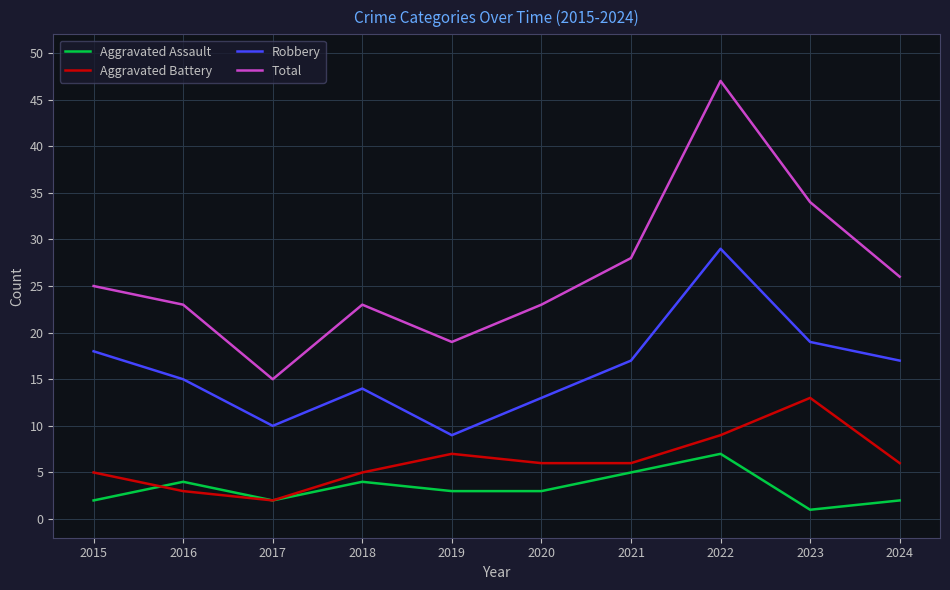

What is the maximum value for Aggravated Battery?

13